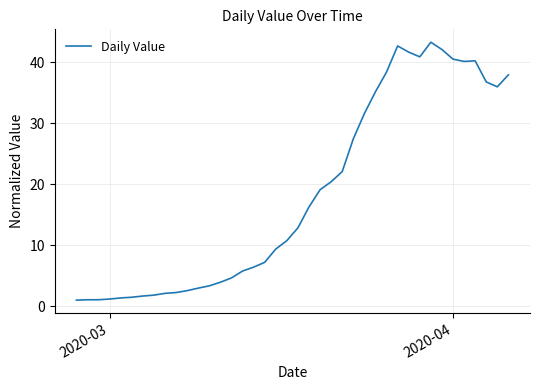

What is the smallest value displayed?

1.0